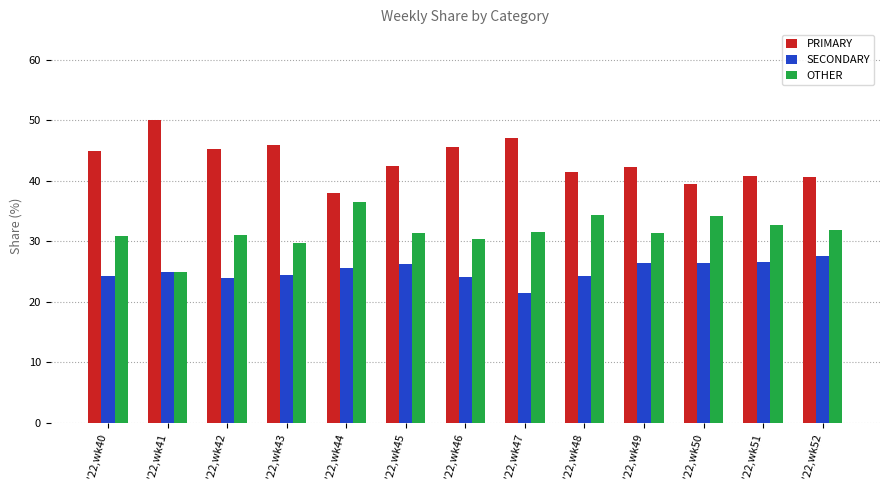

How many series are shown in this chart?

3